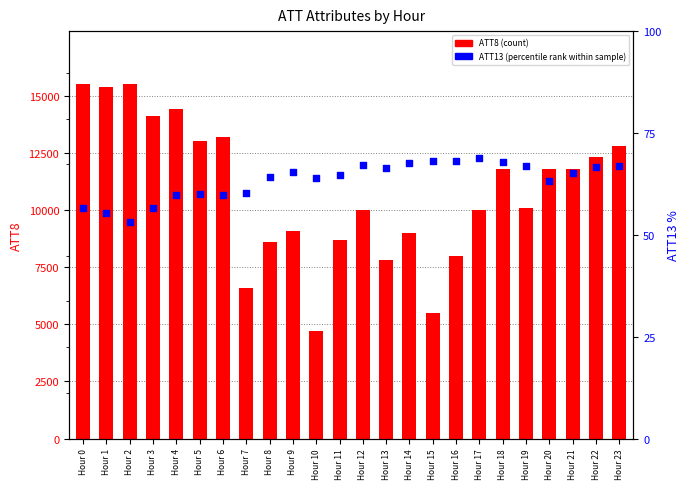

At how many categories does at least one series exceed 6990?

21